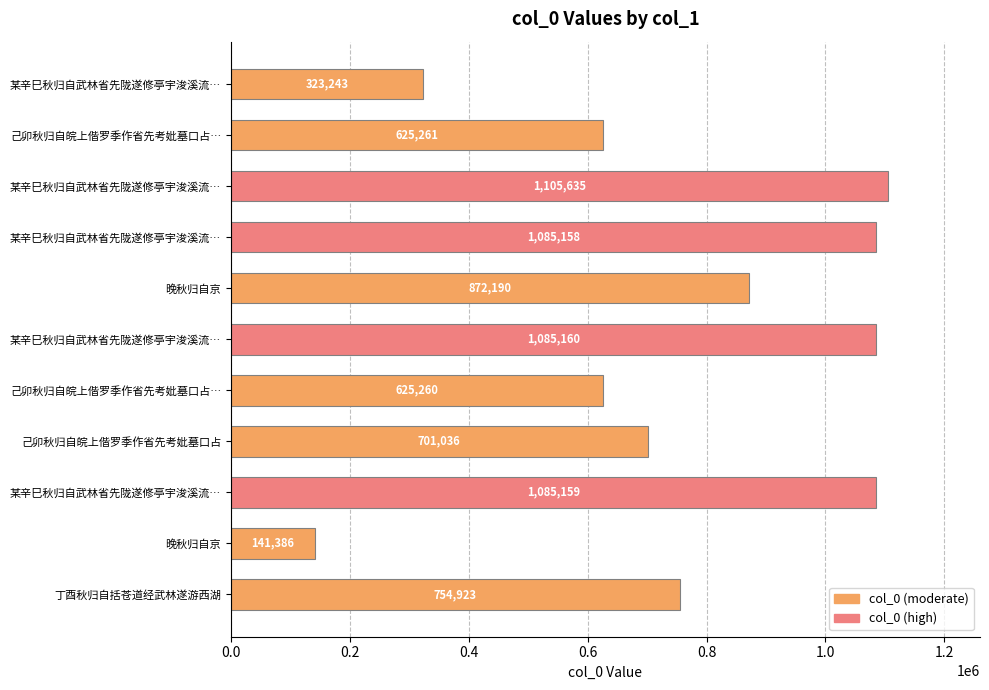

How many distinct data groups are displayed?

1